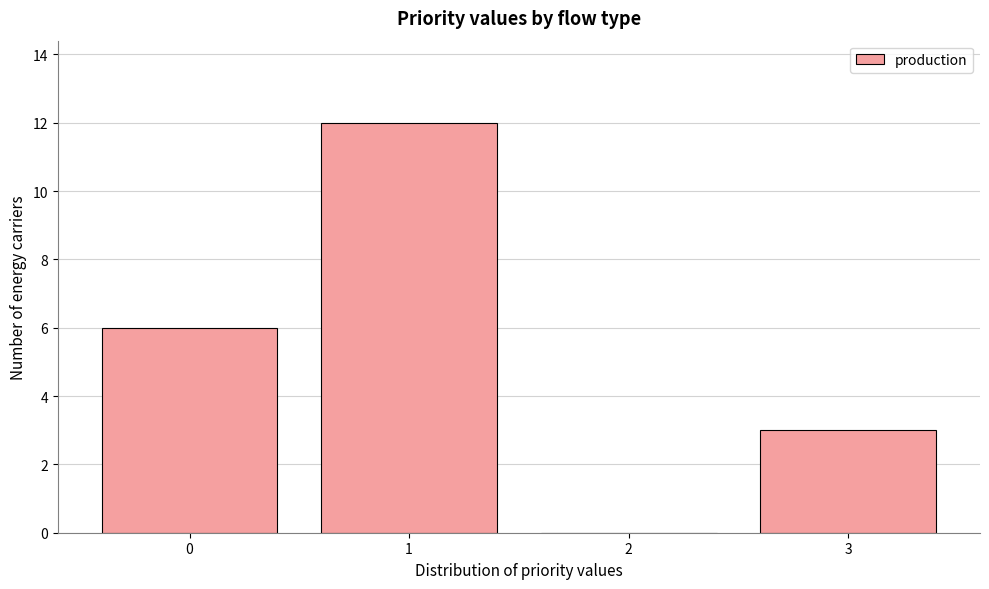

Reading left to right, list every bar in this chart as the range it spans on the x-axis followed by its height. The values are not printed on the chart, so give them approximately, as read against the axis.

-0.5 to 0.5: 6
0.5 to 1.5: 12
1.5 to 2.5: 0
2.5 to 3.5: 3